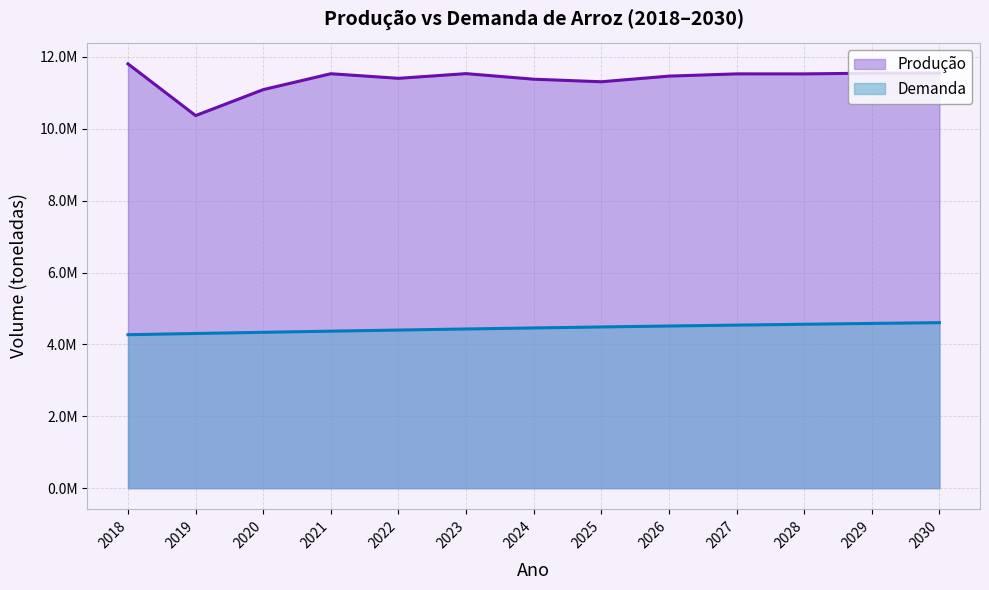

Rank the series by their maximum value, from lowest to highest.

Demanda, Produção